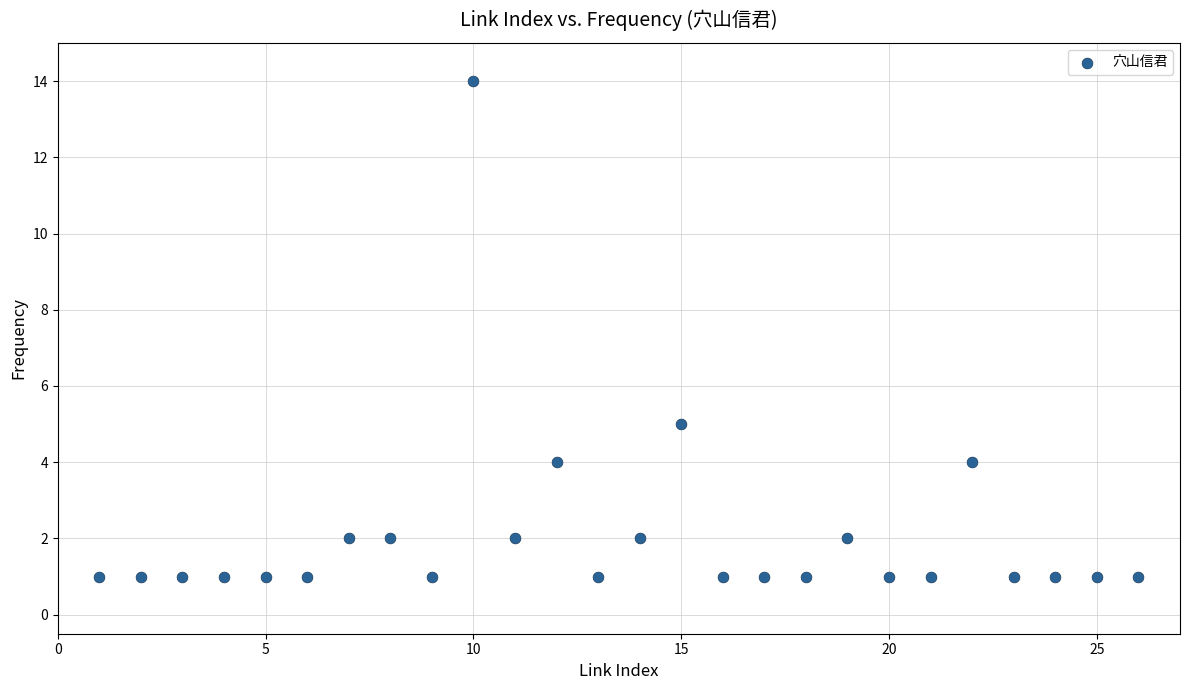

What Y value in the scatter plot is closest to 7?

5